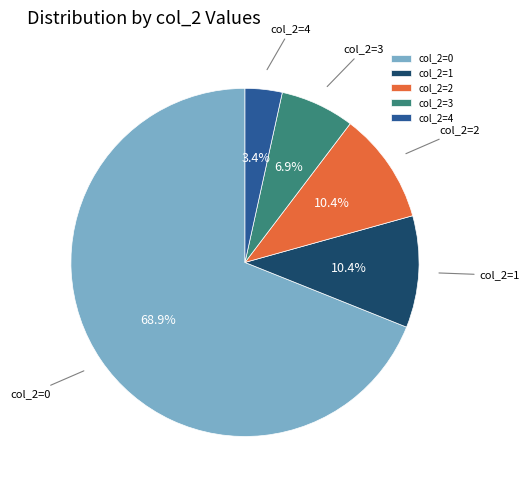

What is the largest slice in the pie chart?

col_2=0